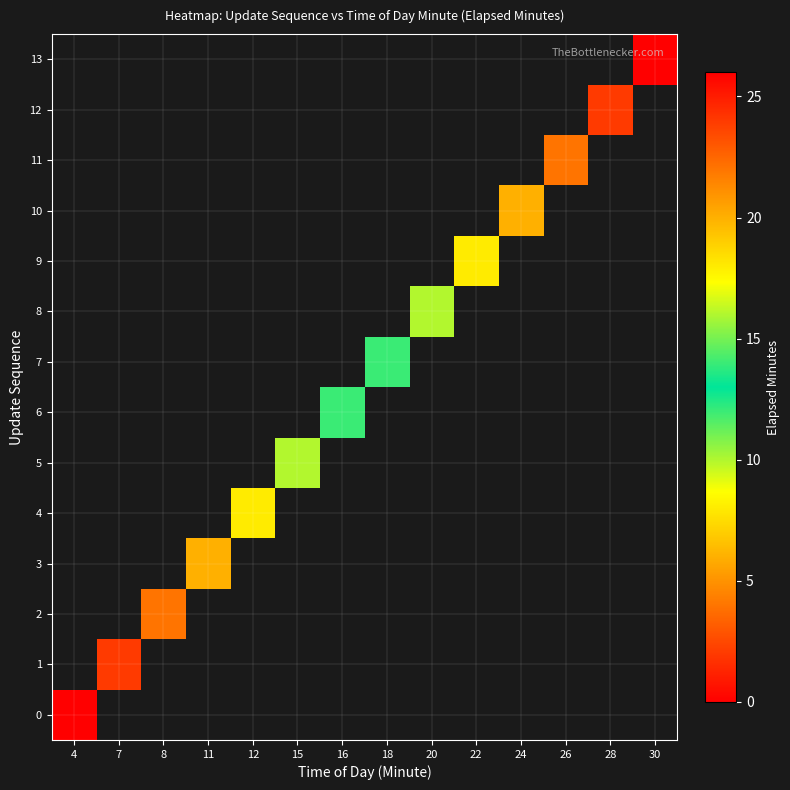

Between 28 and 22, which is larger?

22